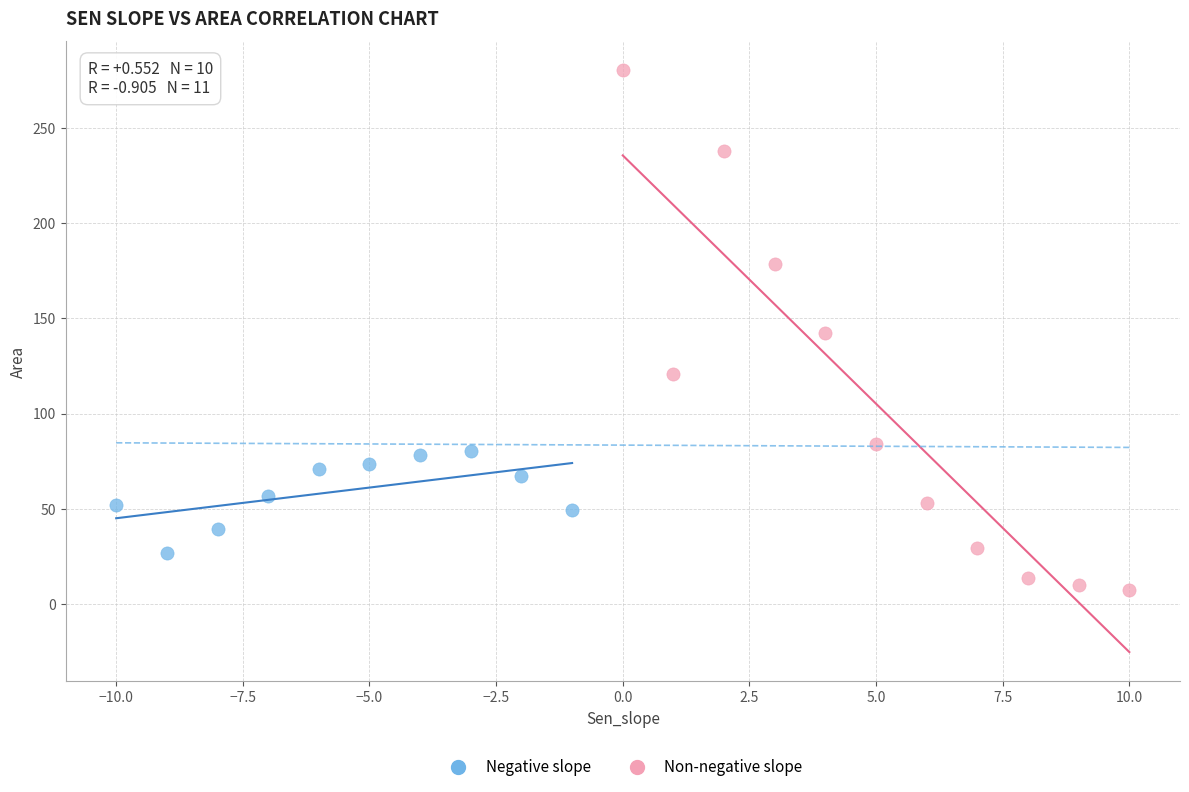

Which series reaches the minimum Y coordinate?

Non-negative slope